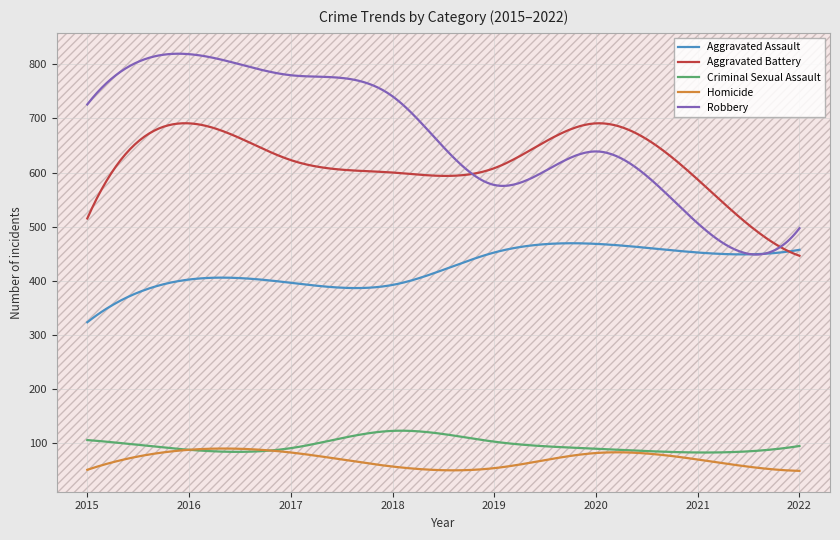

What is the maximum value for Aggravated Battery?

691.2